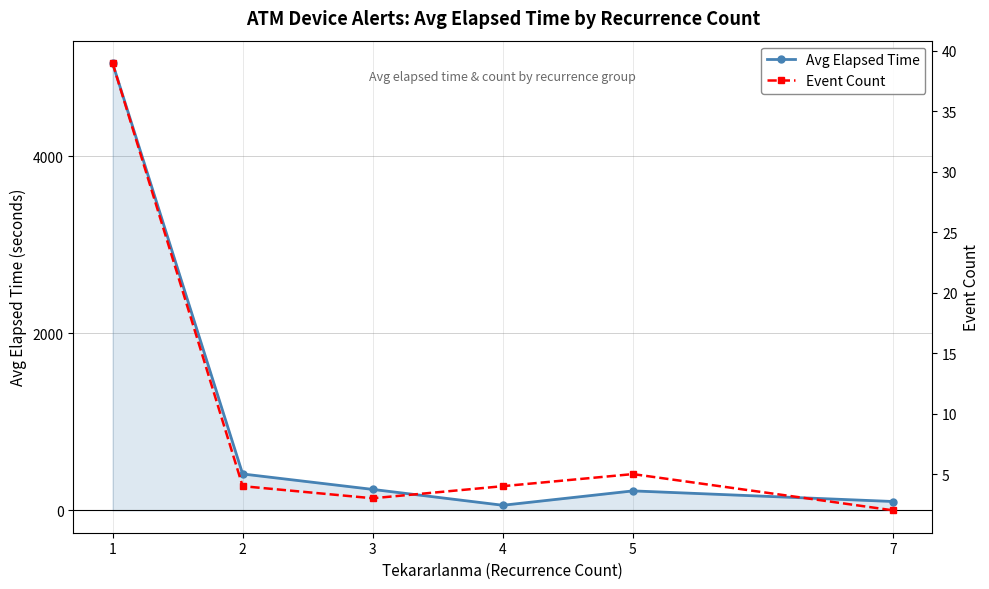

What is the value of the Avg Elapsed Time point at the 2nd from the left?

411.2